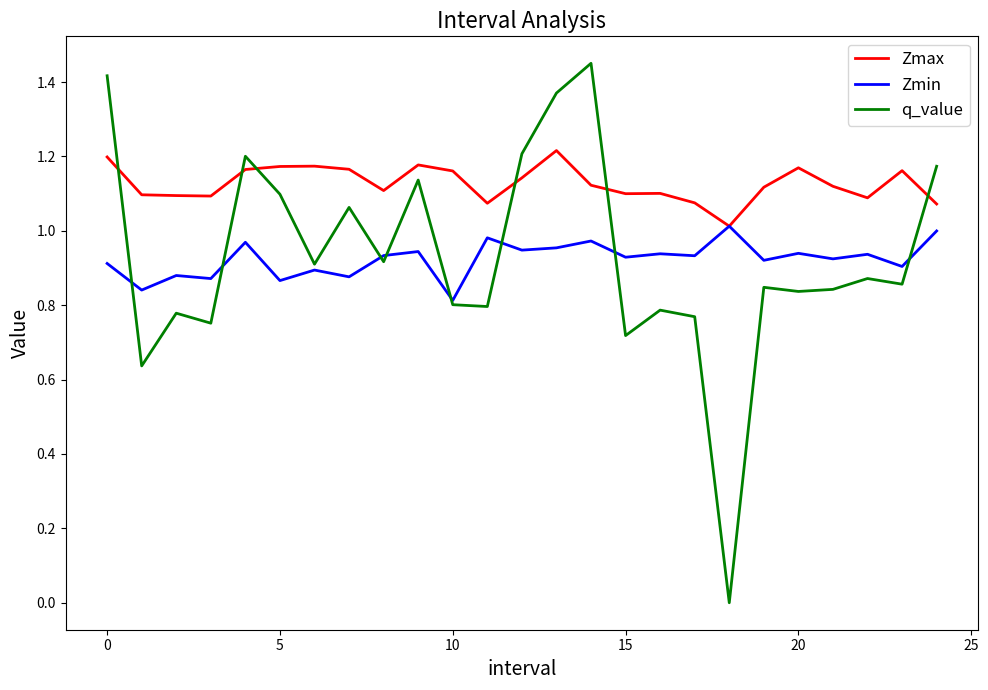

What is the difference between the maximum and second lowest values in the Zmax series?

0.1